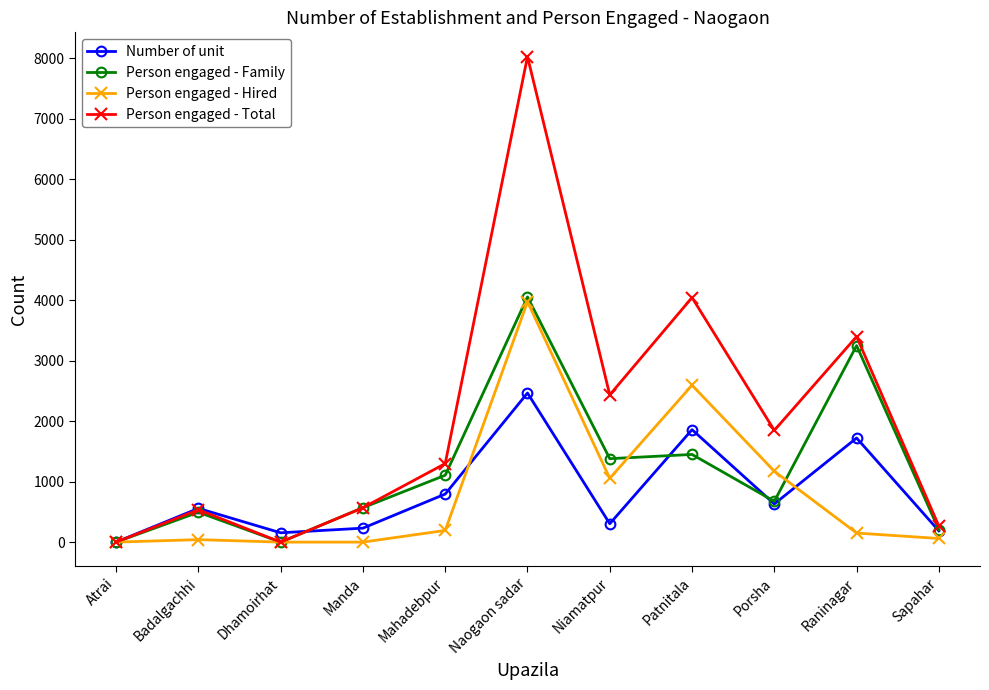

In Number of unit, how many points are lower than both neighbors (excluding endpoints)?

3